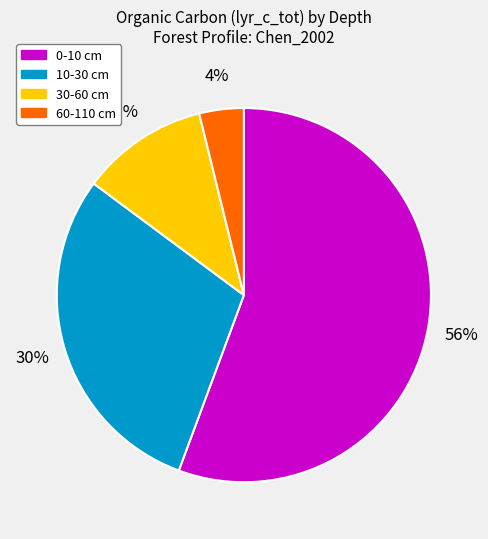

Which slice is the smallest?

60-110 cm